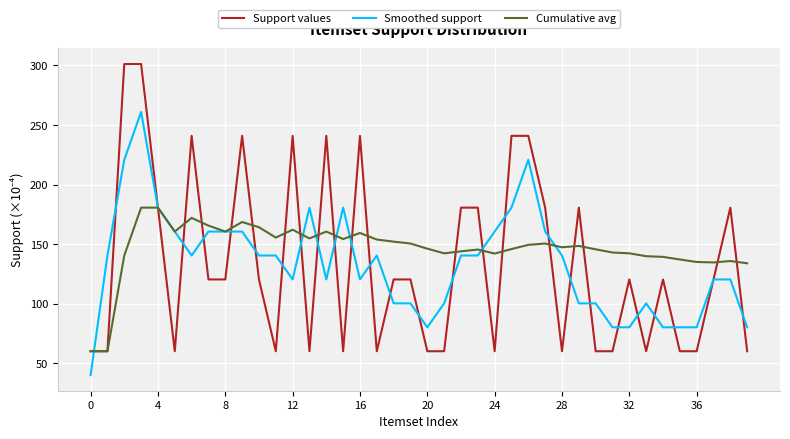

Does the chart have visible grid lines?

Yes